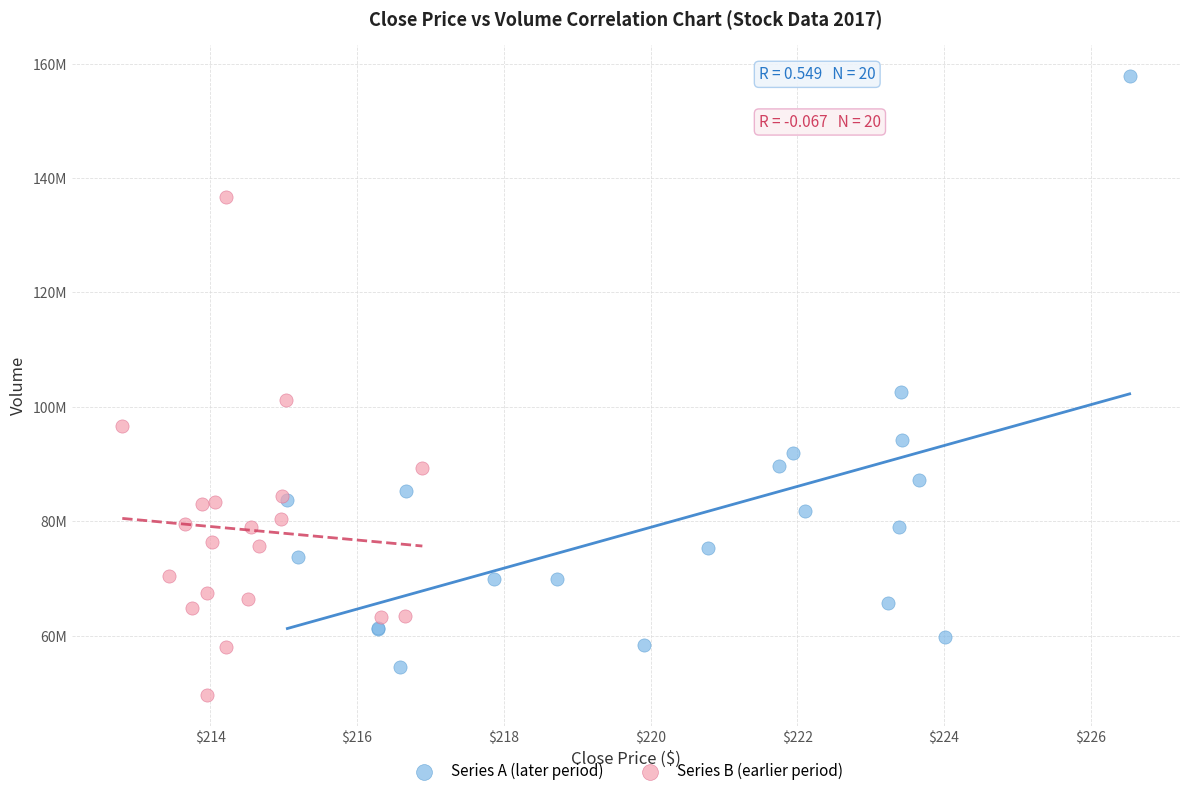

What are all the series names shown in the legend?

Series A (later period), Series B (earlier period)